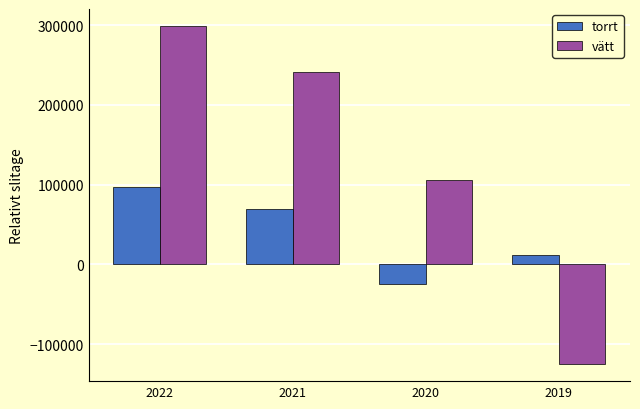

How many values in torrt are below zero?

1